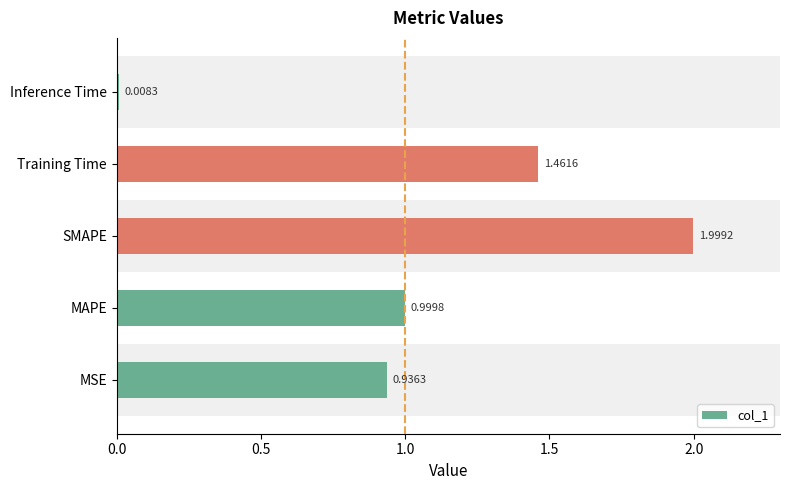

What is the change in value from MSE to Training Time?

+0.5